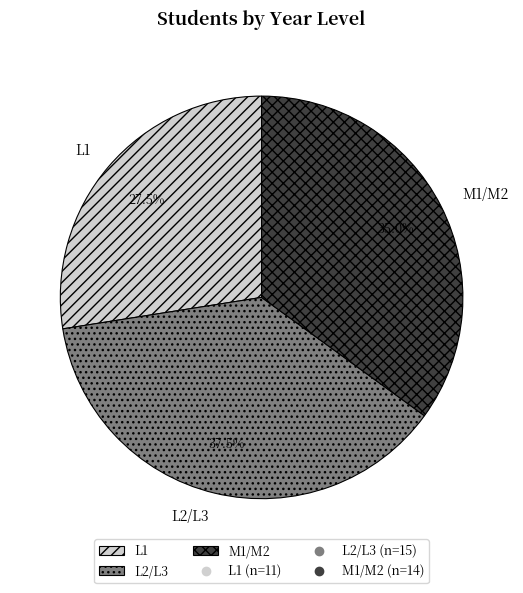

To the nearest percent, what is the difference between the largest and smallest slice percentages?

10%